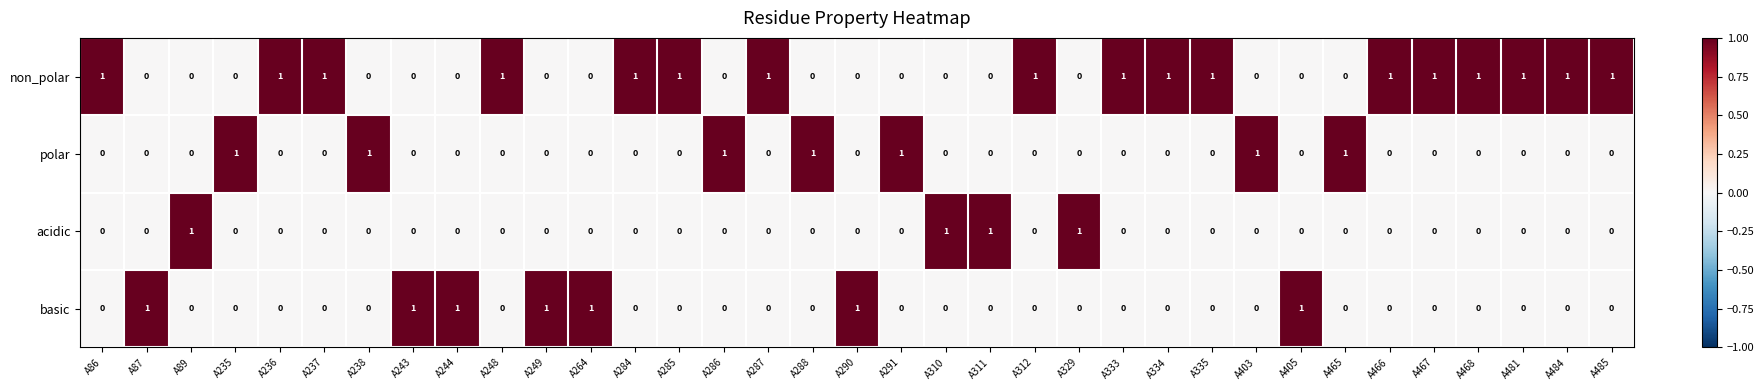

Is the value of non_polar at A467 greater than the value of acidic at A237?

Yes